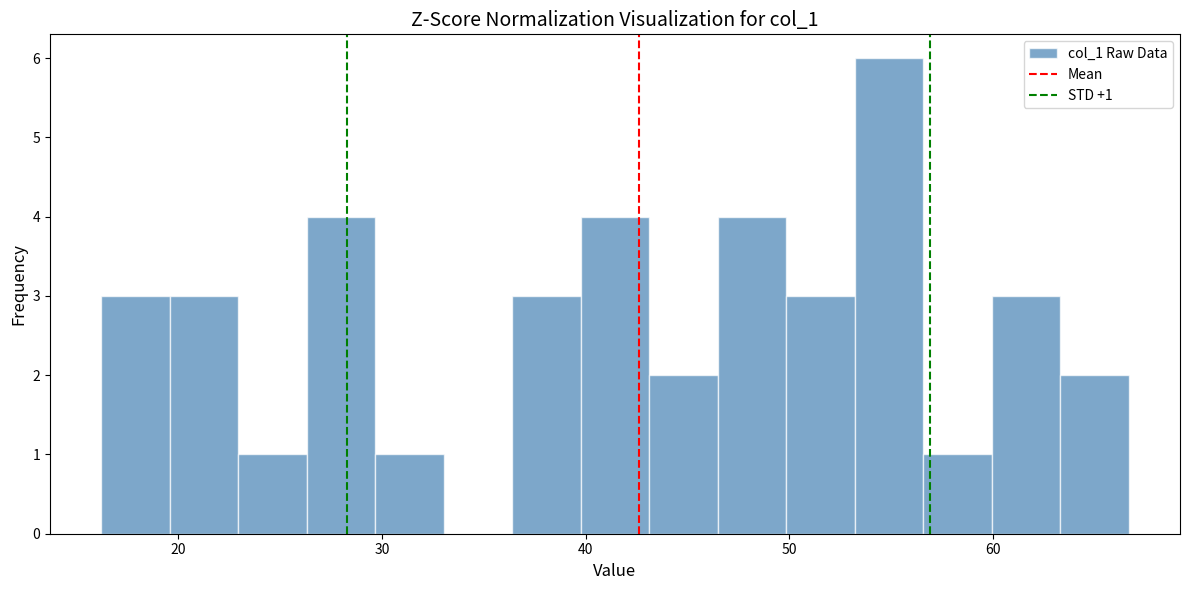

Around what value on the x-axis is the tallest bar? Give the approximate position of its centre, as read against the axis.

55